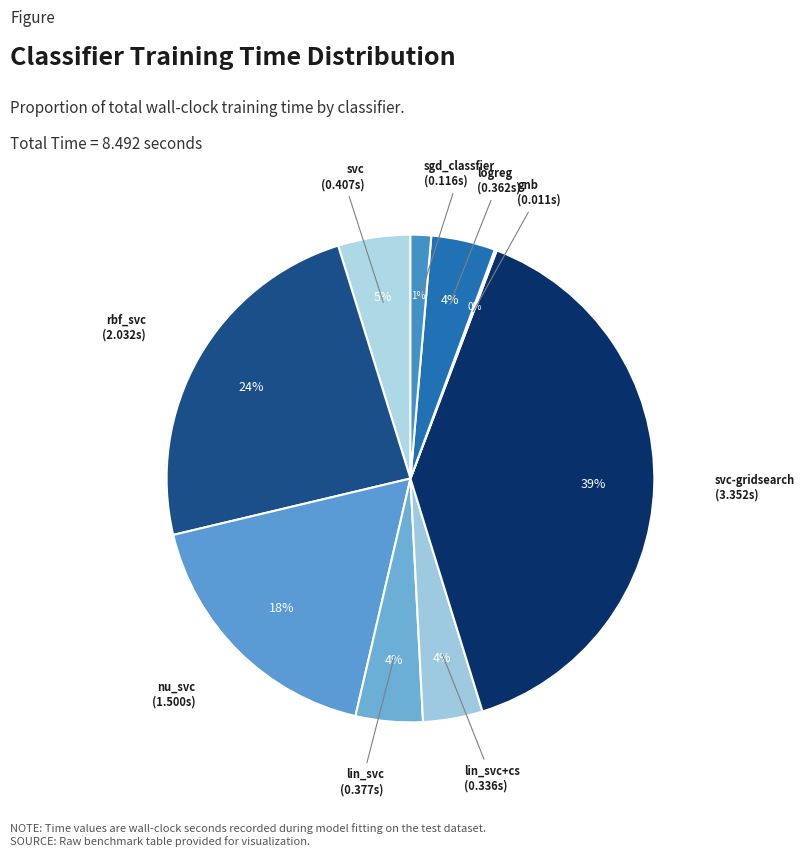

What is the largest slice in the pie chart?

svc-gridsearch